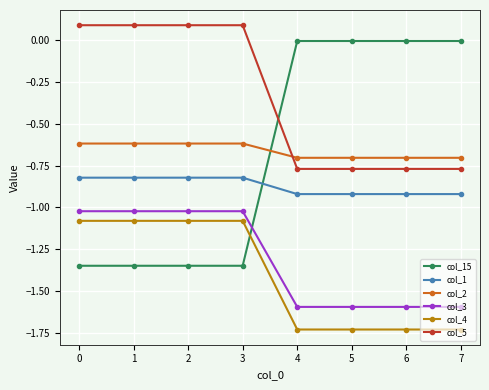

Does the chart display data point markers on the line(s)?

Yes